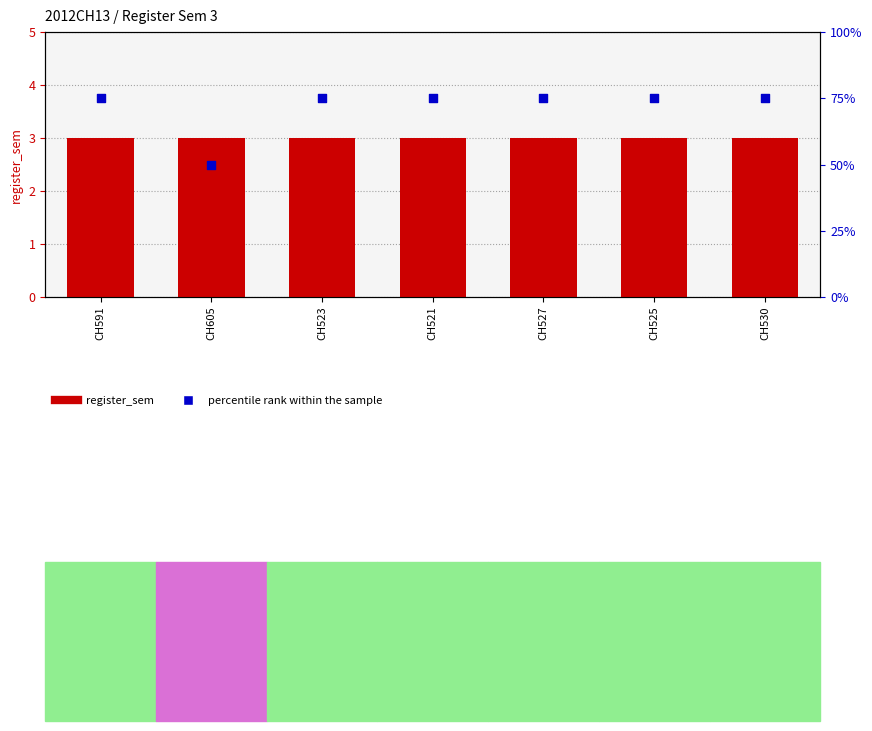

What is the total value across all series at CH521?

78